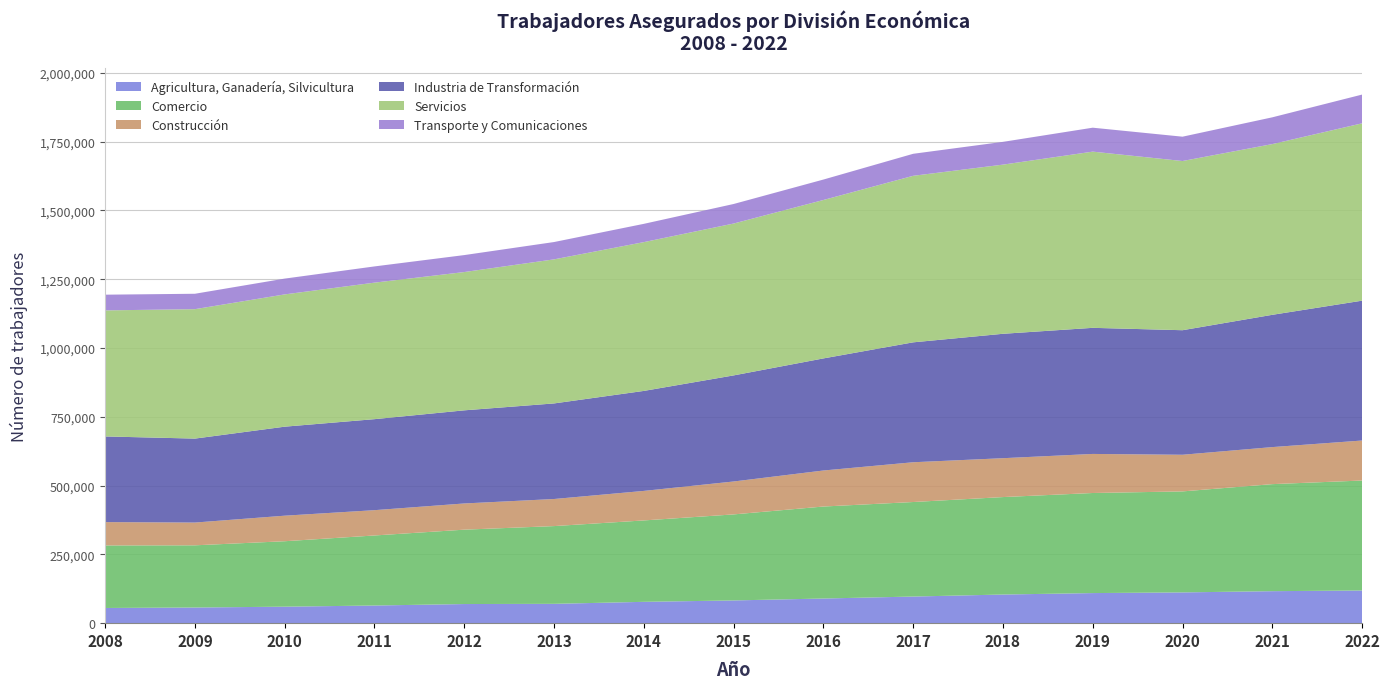

Reading right to left, what are all the values shown in this chart?

Agricultura, Ganadería, Silvicultura: 118708	116251	111767	109333	104065	96726	89558	82606	77509	70246	69492	64139	59914	56869	55193
Comercio: 399607	388949	366999	363625	354114	343480	334254	312586	295797	282499	270255	254521	237810	226002	227223
Construcción: 145346	134547	133149	141943	141254	144472	130890	119587	107248	98394	95205	91919	92801	82685	84833
Industria de Transformación: 508146	480660	452541	458198	452017	435724	407270	385457	363344	347298	338376	330689	323434	305091	311234
Servicios: 644397	620320	614772	640252	614655	605107	575641	551836	540644	523456	502496	496044	480627	470298	458010
Transporte y Comunicaciones: 104444	97255	88417	86968	82734	79961	74255	70979	66390	62952	61629	58951	57424	55965	57078